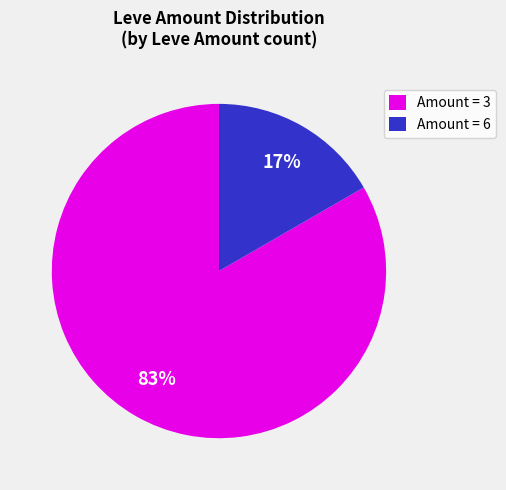

To the nearest percent, what is the average slice percentage?

50%